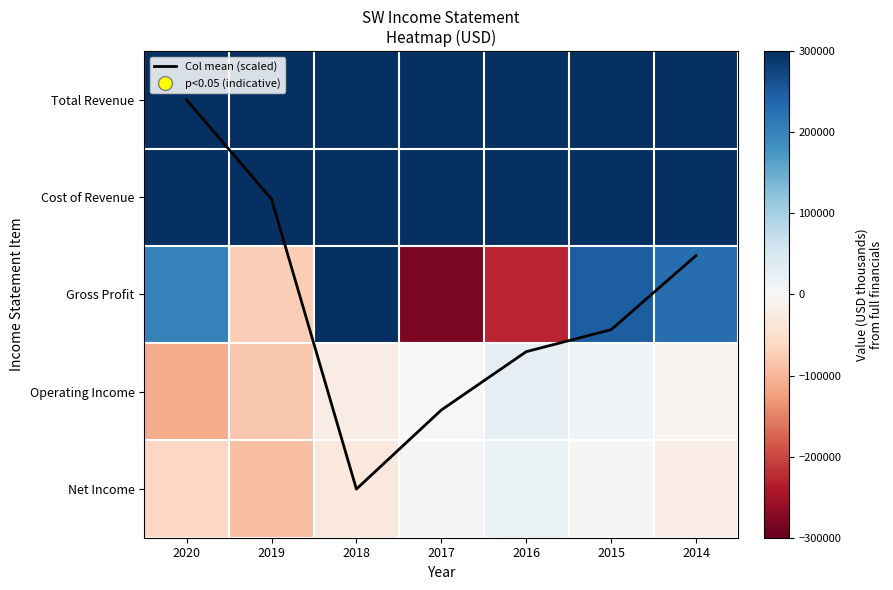

True or false: Gross Profit has a value of 63078.0 at 2015.

False